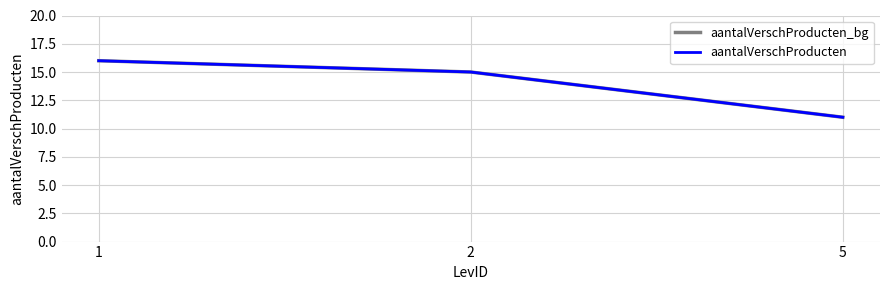

How many lines are shown in the chart?

2